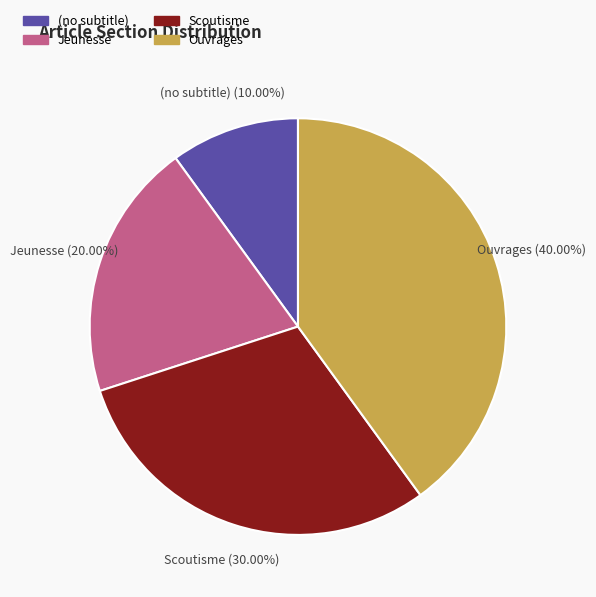

Does Ouvrages account for over 50% of the chart?

No